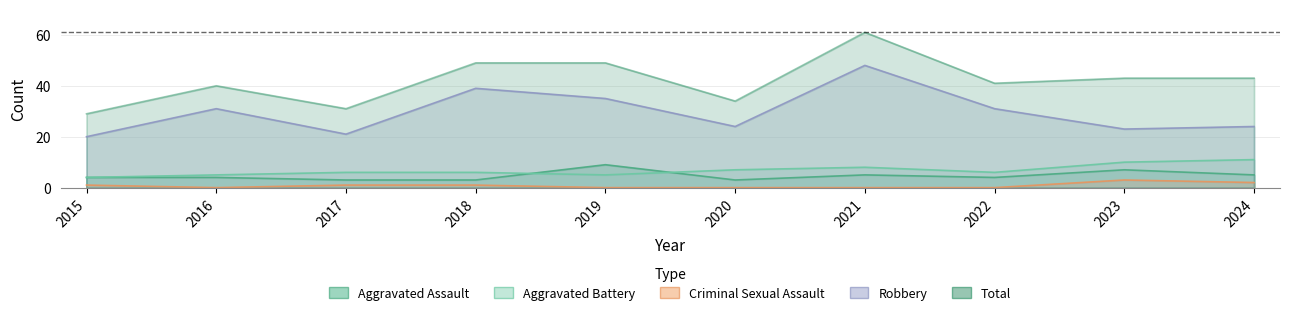

At which label does Total reach its minimum?

2015